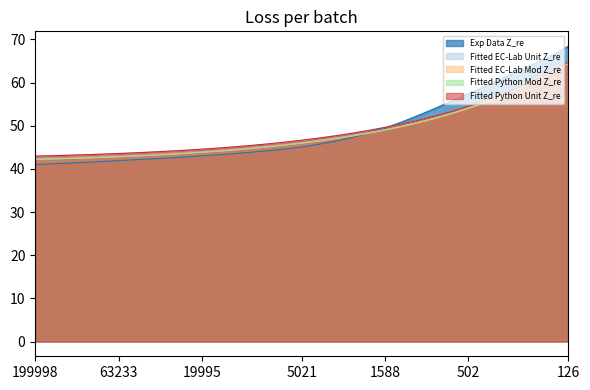

Rank the series by their maximum value, from highest to lowest.

Exp Data Z_re, Fitted EC-Lab Unit Z_re, Fitted Python Unit Z_re, Fitted Python Mod Z_re, Fitted EC-Lab Mod Z_re